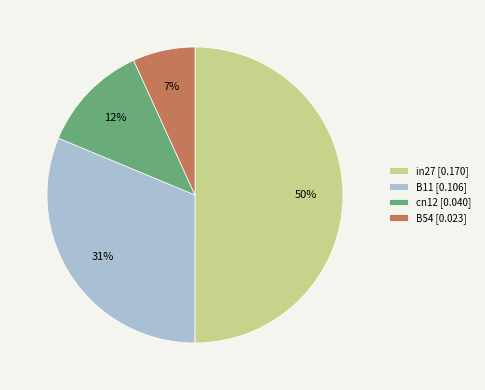

Which category accounts for the majority?

in27 [0.170]